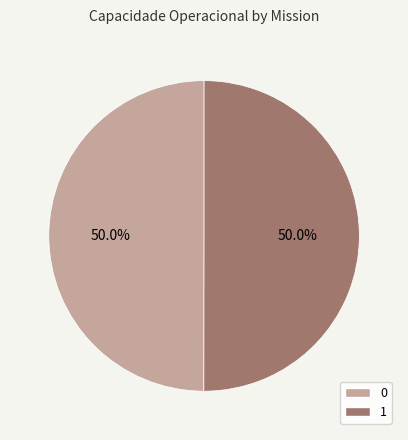

How many slices are in this pie chart?

2